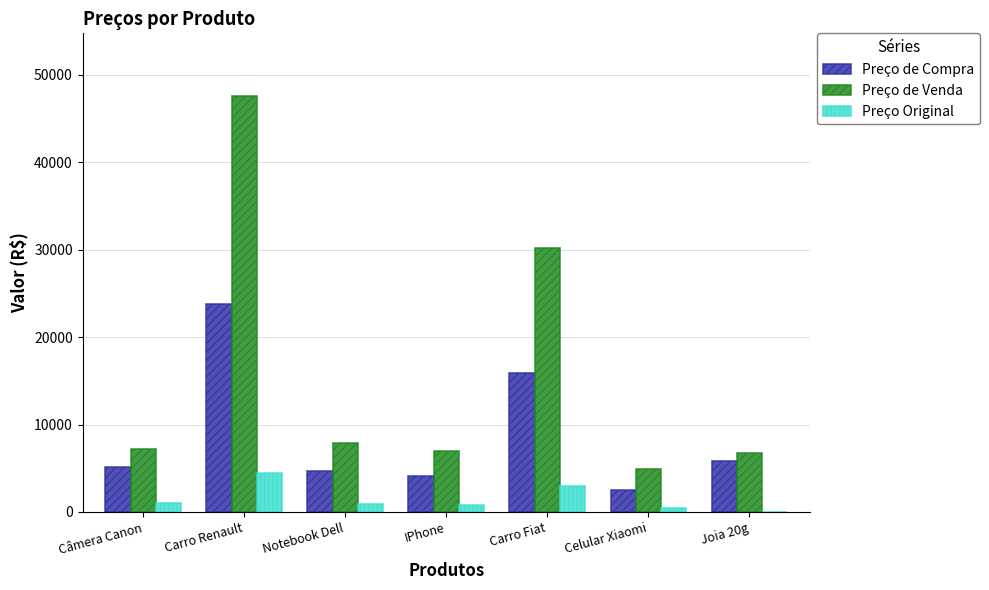

What are all the series names shown in the legend?

Preço de Compra, Preço de Venda, Preço Original